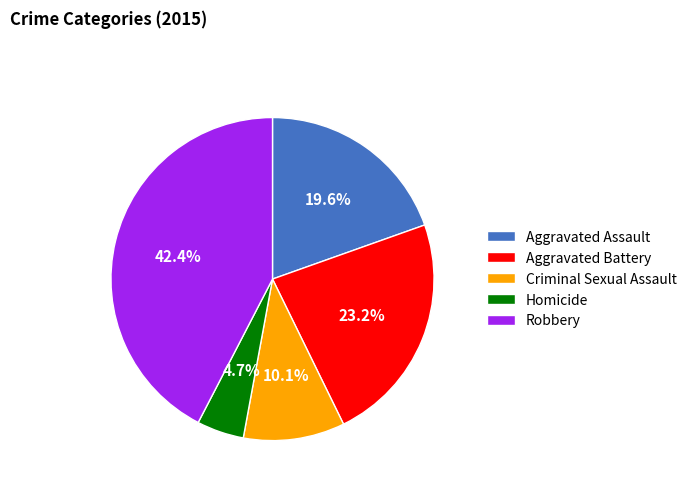

True or false: Homicide accounts for 17% of the total.

False